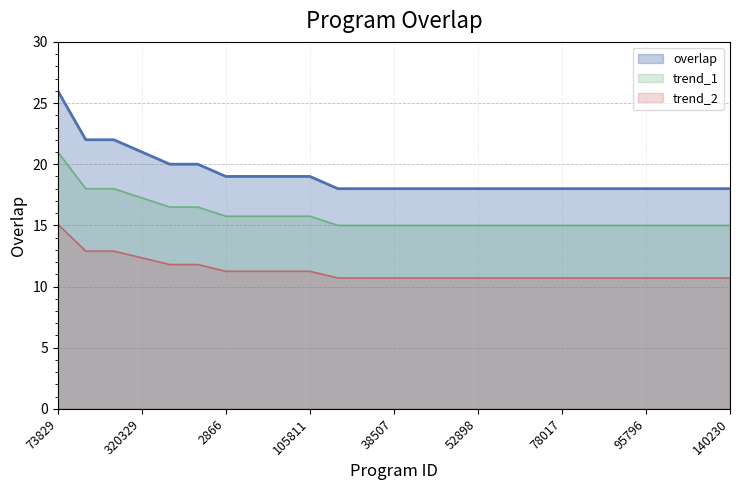

Which has a higher value, 46916 or 275539?

275539